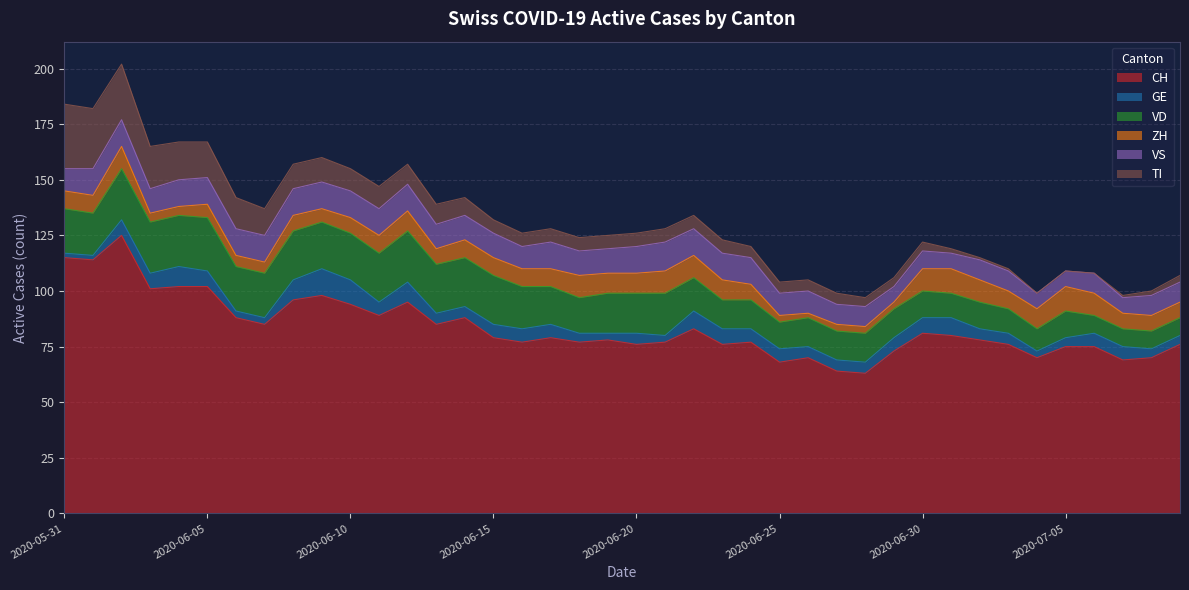

Reading left to right, extract all data points from this chart.

CH: 115	114	125	101	102	102	88	85	96	98	94	89	95	85	88	79	77	79	77	78	76	77	83	76	77	68	70	64	63	73	81	80	78	76	70	75	75	69	70	76
GE: 2	2	7	7	9	7	3	3	9	12	11	6	9	5	5	6	6	6	4	3	5	3	8	7	6	6	5	5	5	6	7	8	5	5	3	4	6	6	4	4
VD: 20	19	23	23	23	24	20	20	22	21	21	22	23	22	22	22	19	17	16	18	18	19	15	13	13	12	13	13	13	13	12	11	12	11	10	12	8	8	8	8
ZH: 8	8	10	4	4	6	5	5	7	6	7	8	9	7	8	8	8	8	10	9	9	10	10	9	7	3	2	3	3	3	10	11	10	8	9	11	10	7	7	7
VS: 10	12	12	11	12	12	12	12	12	12	12	12	12	11	11	11	10	12	11	11	12	13	12	12	12	10	10	9	9	7	8	7	9	9	7	7	9	7	9	9
TI: 29	27	25	19	17	16	14	12	11	11	10	10	9	9	8	6	6	6	6	6	6	6	6	6	5	5	5	5	4	4	4	2	1	1	0	0	0	1	2	3